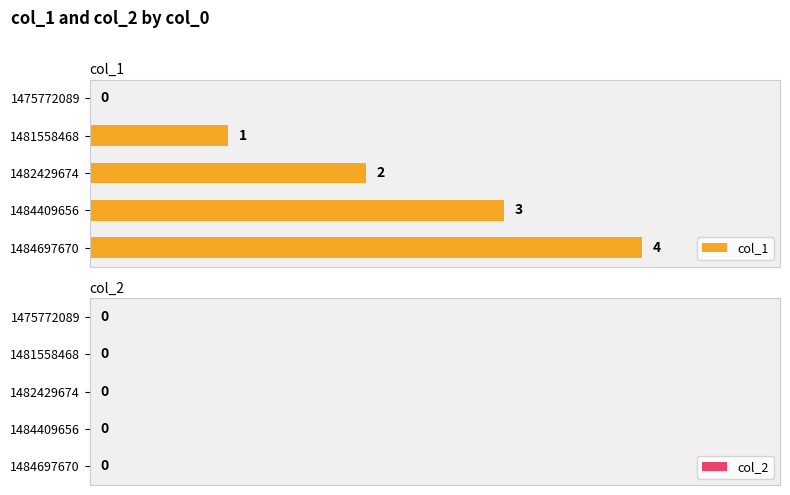

What is the sum of all values?

10